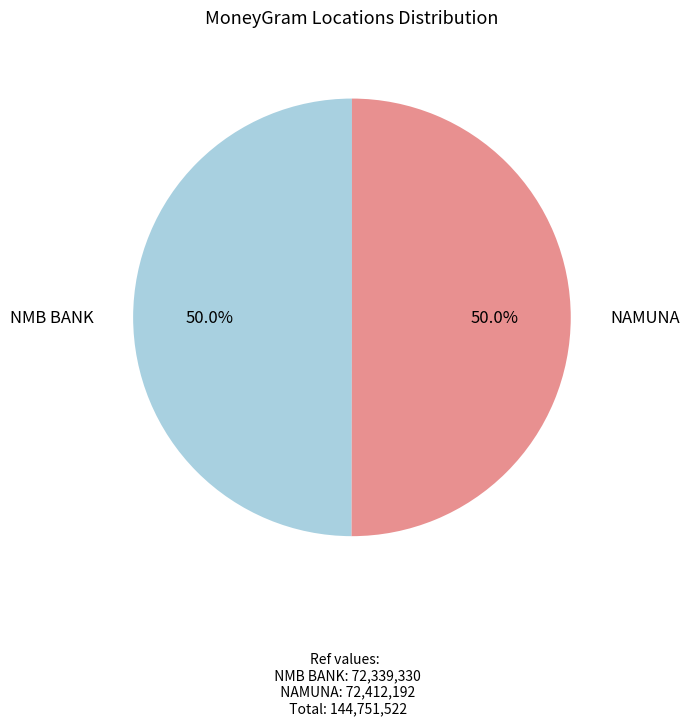

What is the ratio of the value at NAMUNA to the value at NMB BANK?

1.0